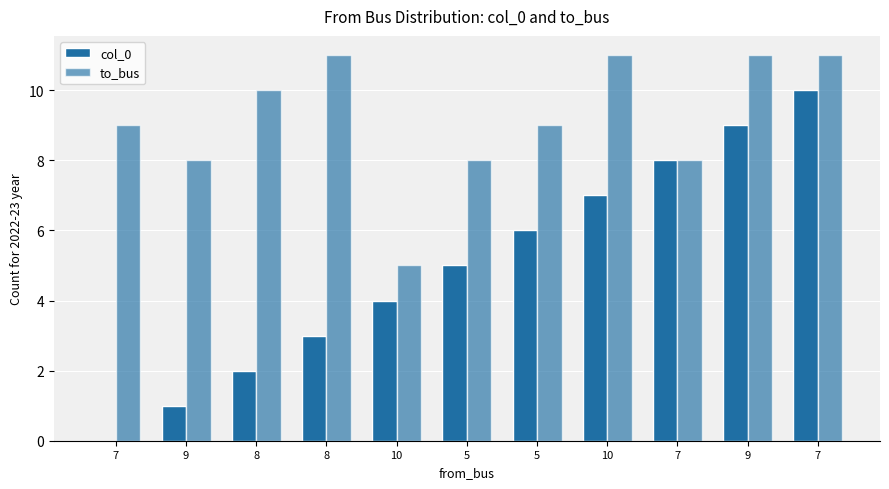

Rank the series by their average value, from highest to lowest.

to_bus, col_0